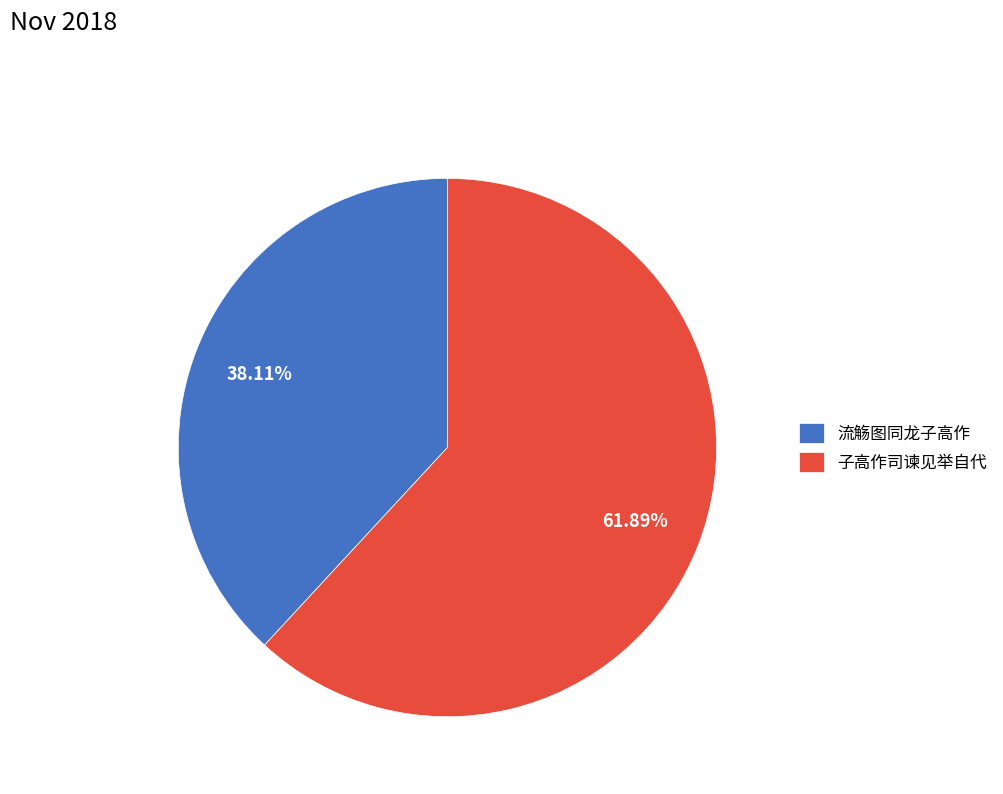

How much of the chart is everything except 流觞图同龙子高作?

61.9%